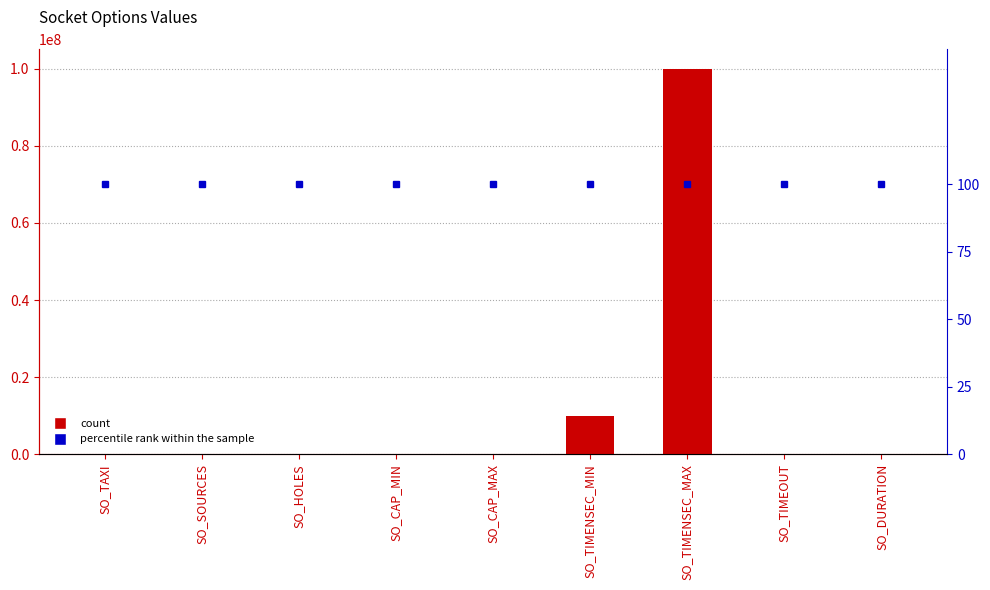

List the labels in order of col_1 value, largest first.

SO_TIMENSEC_MAX, SO_TIMENSEC_MIN, SO_SOURCES, SO_DURATION, SO_HOLES, SO_CAP_MAX, SO_CAP_MIN, SO_TIMEOUT, SO_TAXI